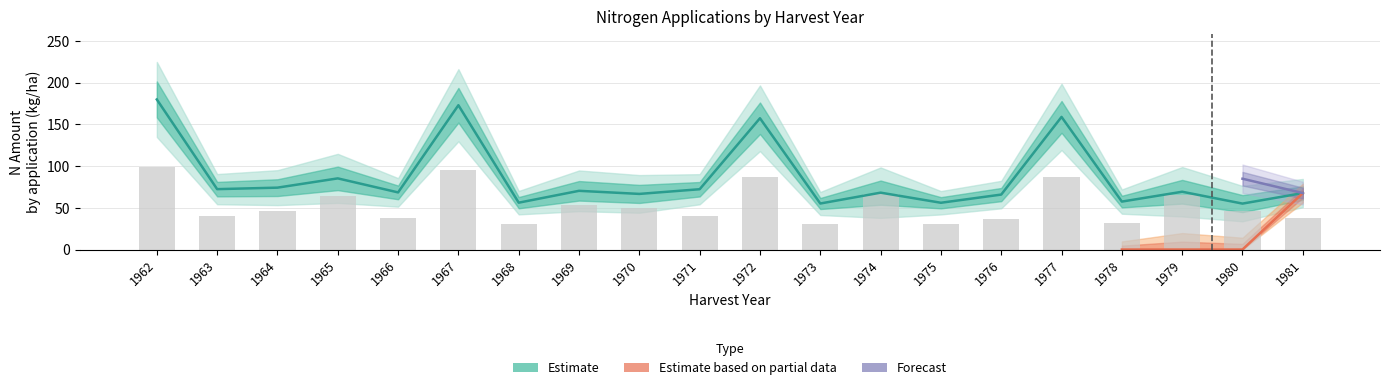

What is the difference between the N2 values at 1979 and 1973?

14.1